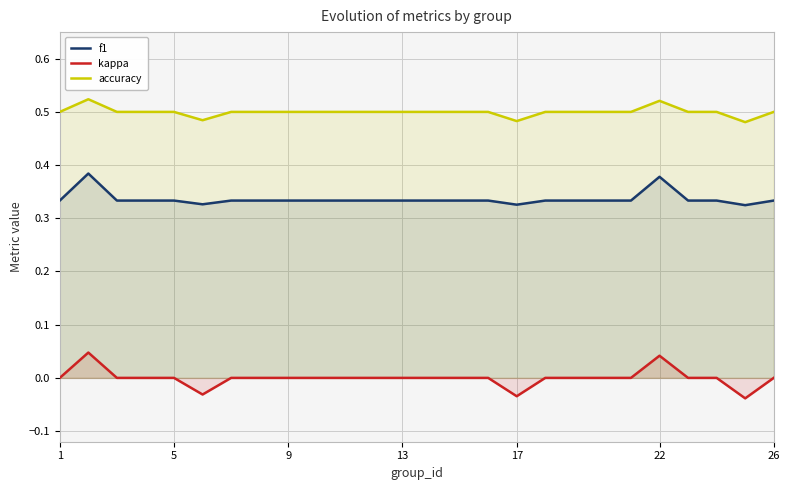

The kappa series shows -0.1 at 17. True or false?

False